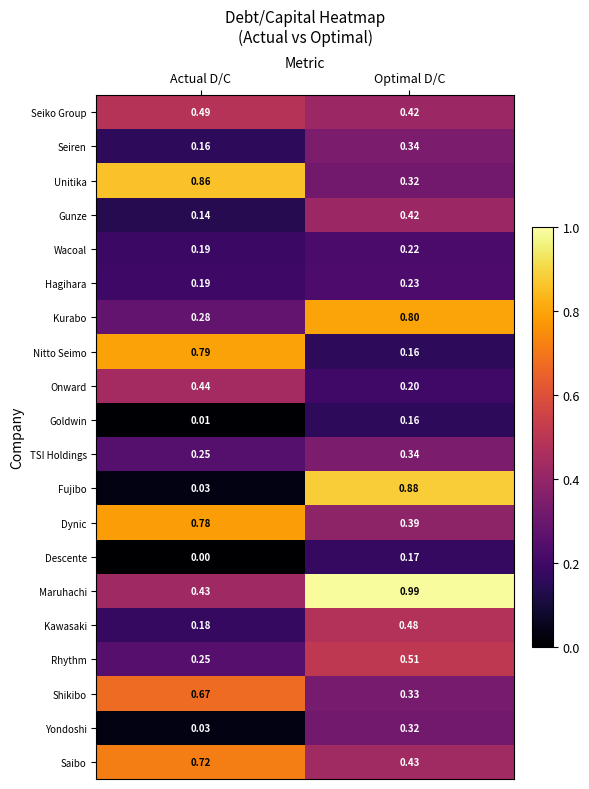

Which series has the largest total across all categories?

Maruhachi